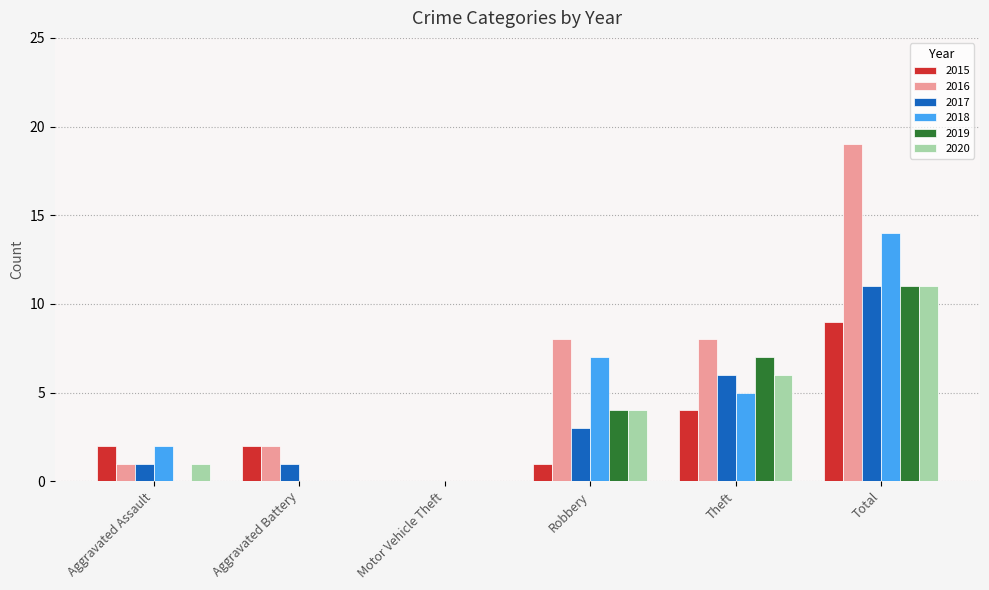

Reading right to left, what are all the values shown in this chart?

2015: 9	4	1	0	2	2
2016: 19	8	8	0	2	1
2017: 11	6	3	0	1	1
2018: 14	5	7	0	0	2
2019: 11	7	4	0	0	0
2020: 11	6	4	0	0	1